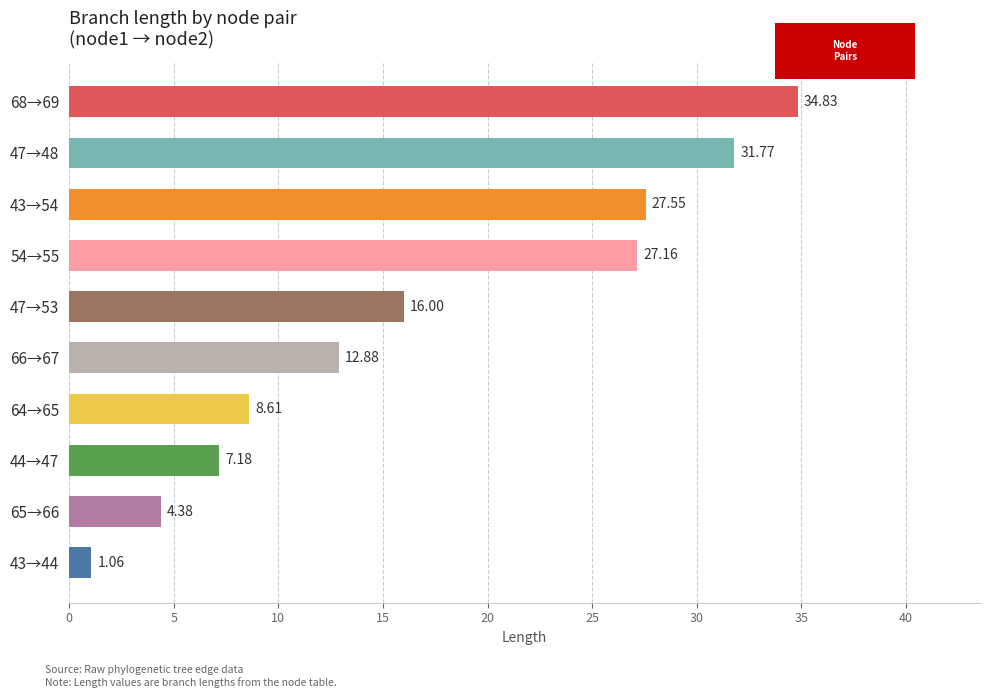

What is the ratio of the value at 65→66 to the value at 44→47?

0.6